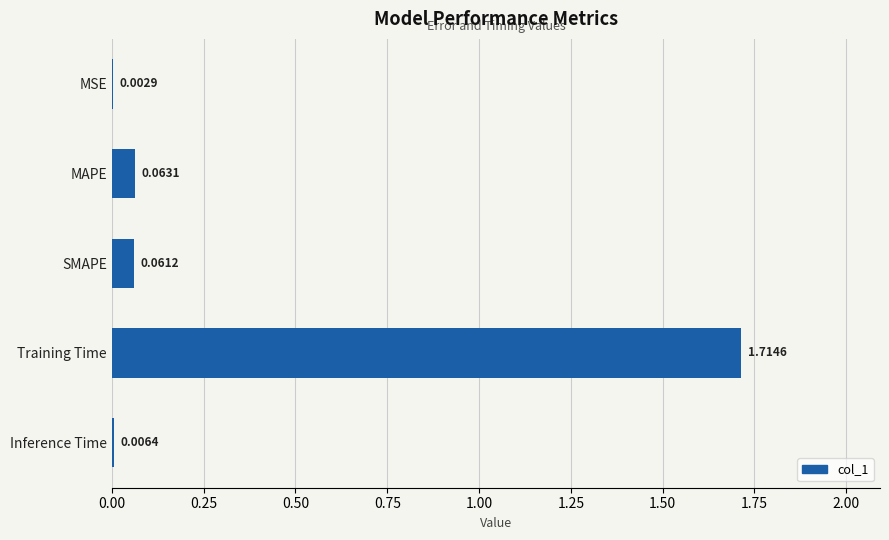

Which label corresponds to the largest value in the chart?

Training Time